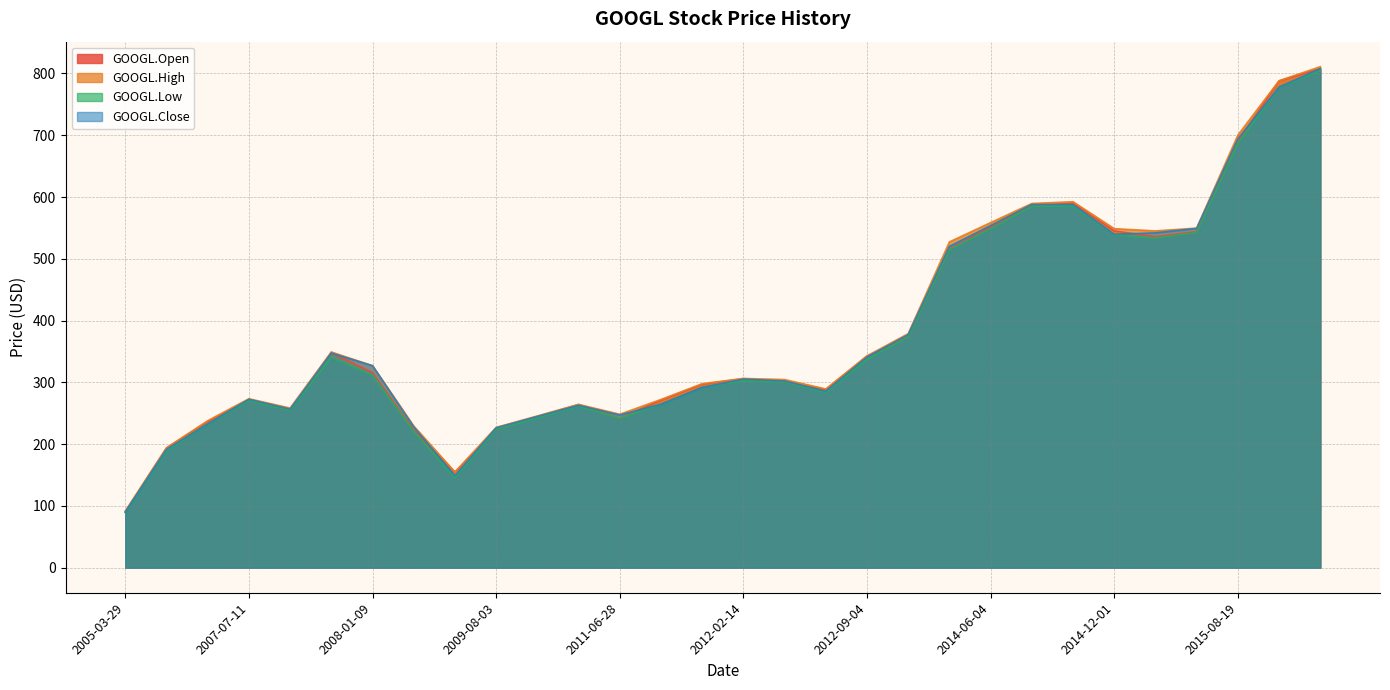

What is the maximum value shown in the chart?

811.0